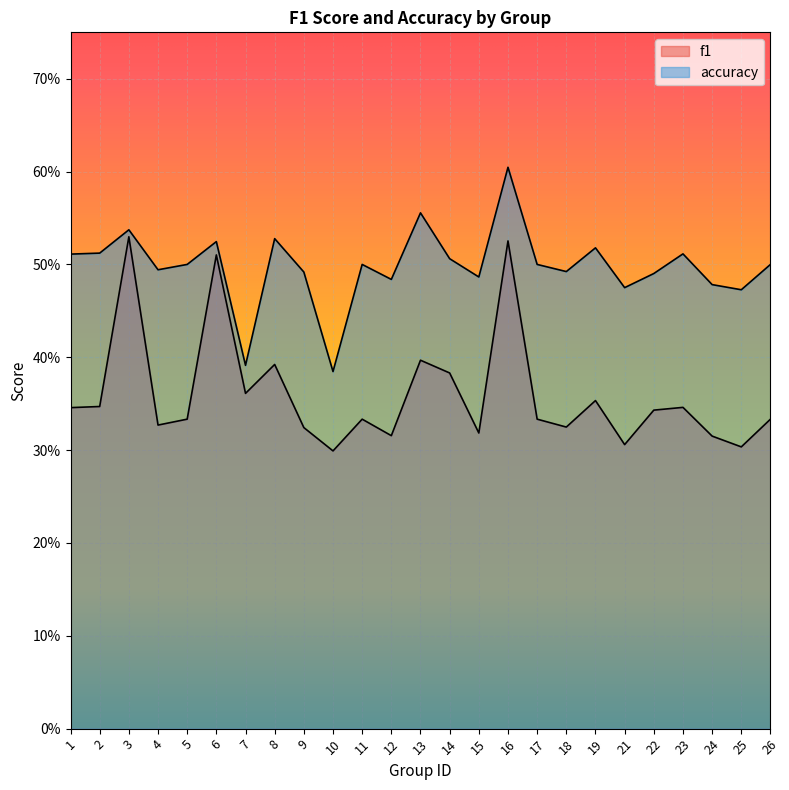

List the labels in order of f1 value, smallest first.

10, 25, 21, 24, 12, 15, 9, 18, 4, 5, 11, 17, 26, 22, 1, 23, 2, 19, 7, 14, 8, 13, 6, 16, 3